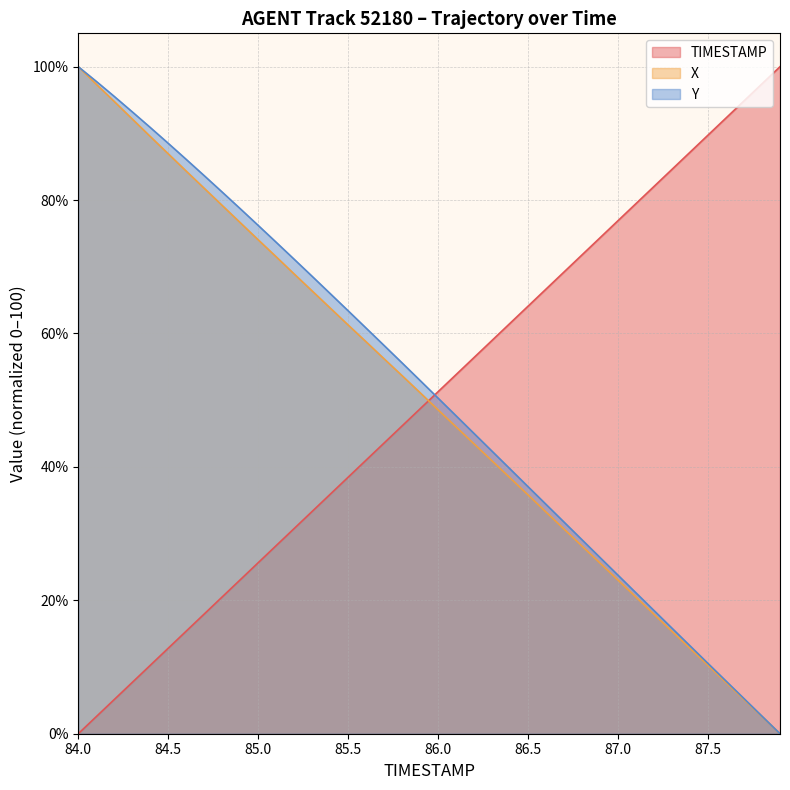

How many categories are shown in the chart?

40